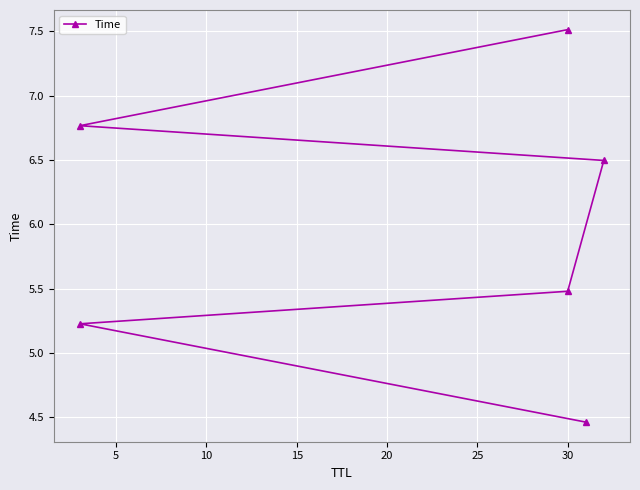

What is the smallest value displayed?

4.5